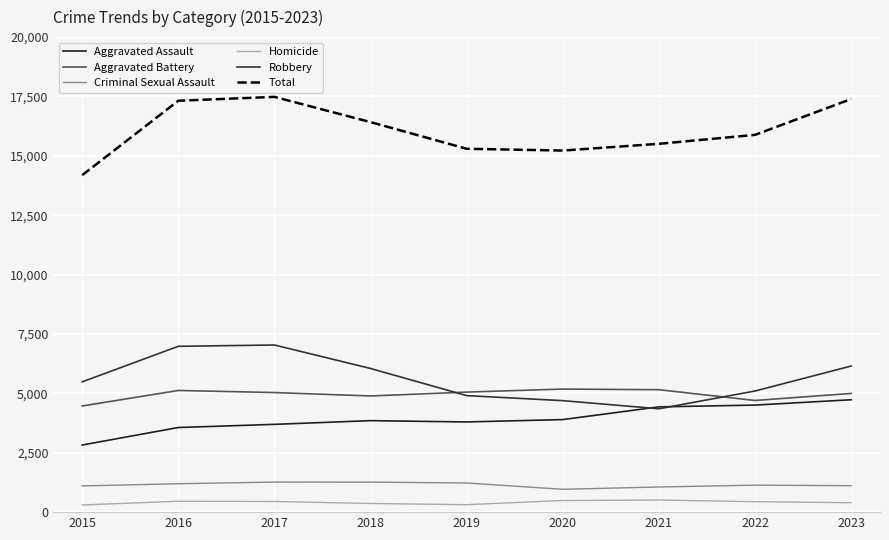

What is the spread (max minus min) of values at 2018?

16056